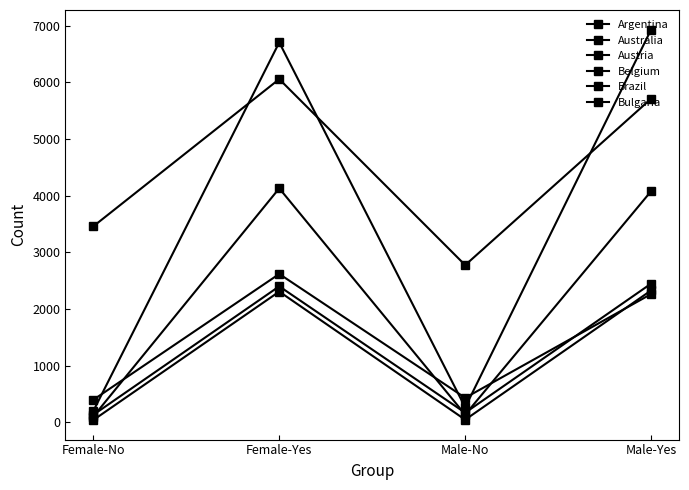

How many lines are shown in the chart?

6